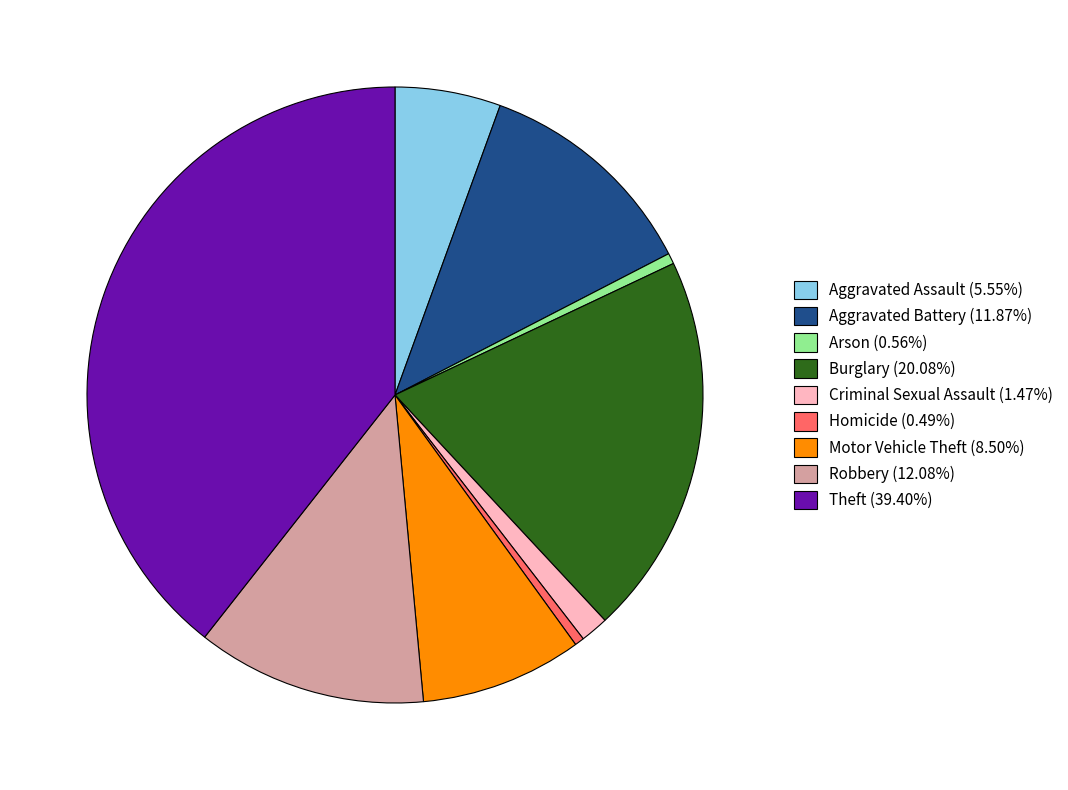

Does Aggravated Battery (11.87%) account for over 50% of the chart?

No